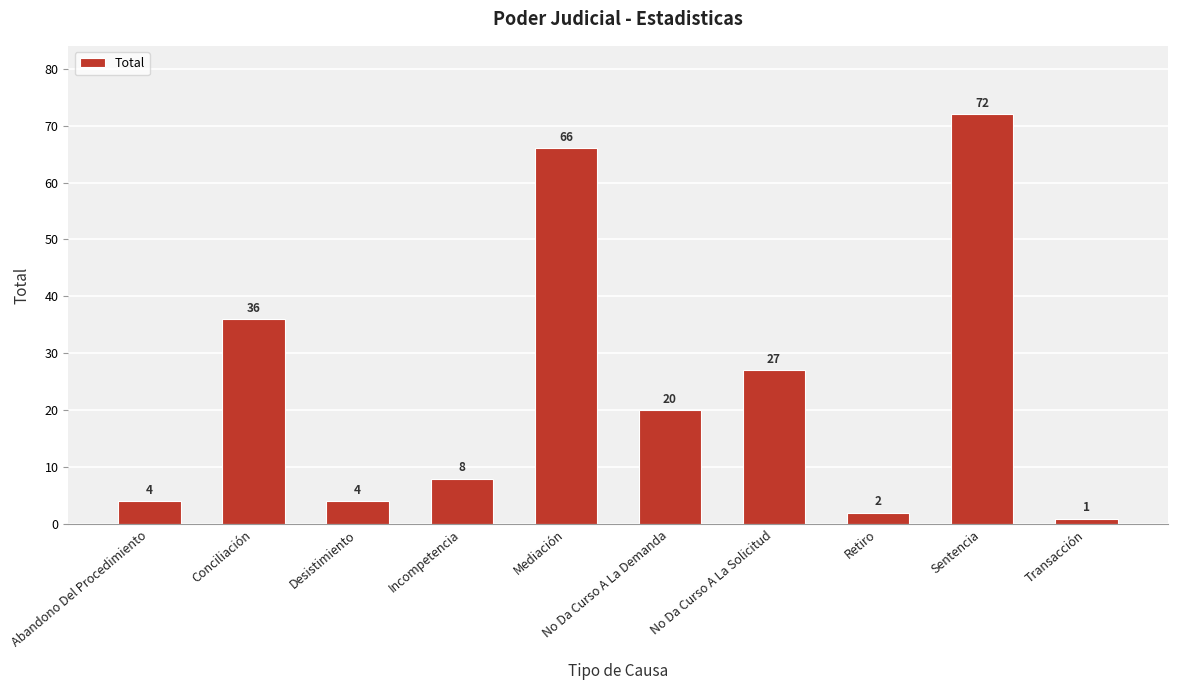

Is it true that the value at Sentencia is 72?

True